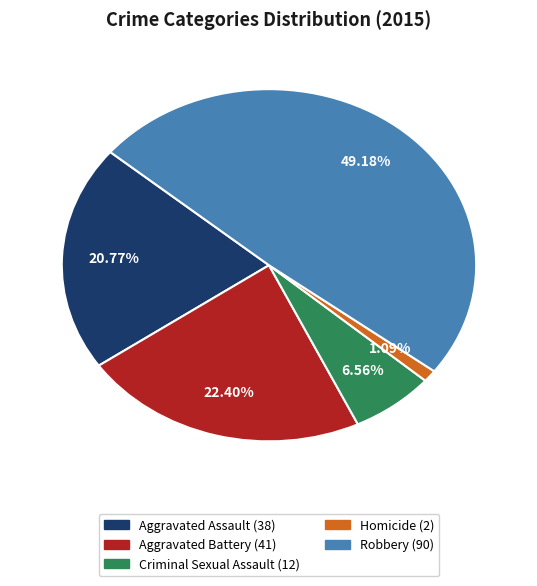

How many slices are in this pie chart?

5